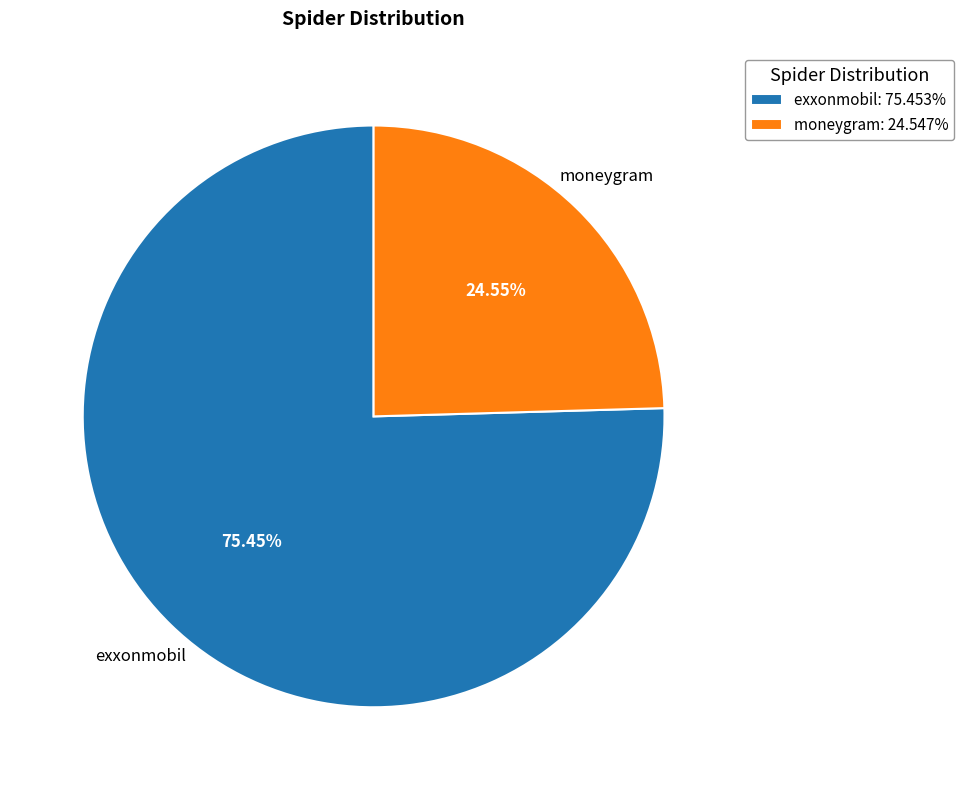

What percentage is the exxonmobil slice, to the nearest percent?

75%